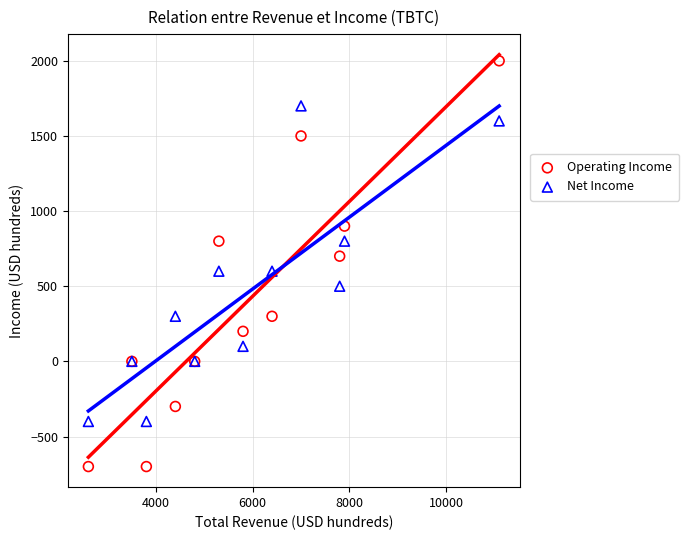

What are all the series names shown in the legend?

Operating Income, Net Income